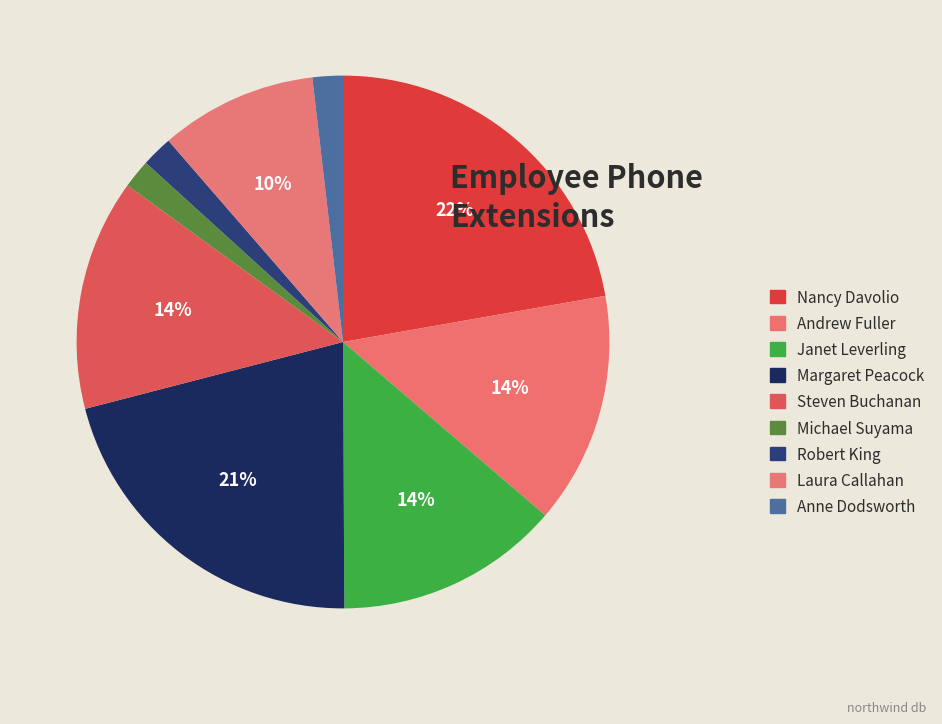

Combined, what portion of the pie is Robert King and Anne Dodsworth?

3.7%